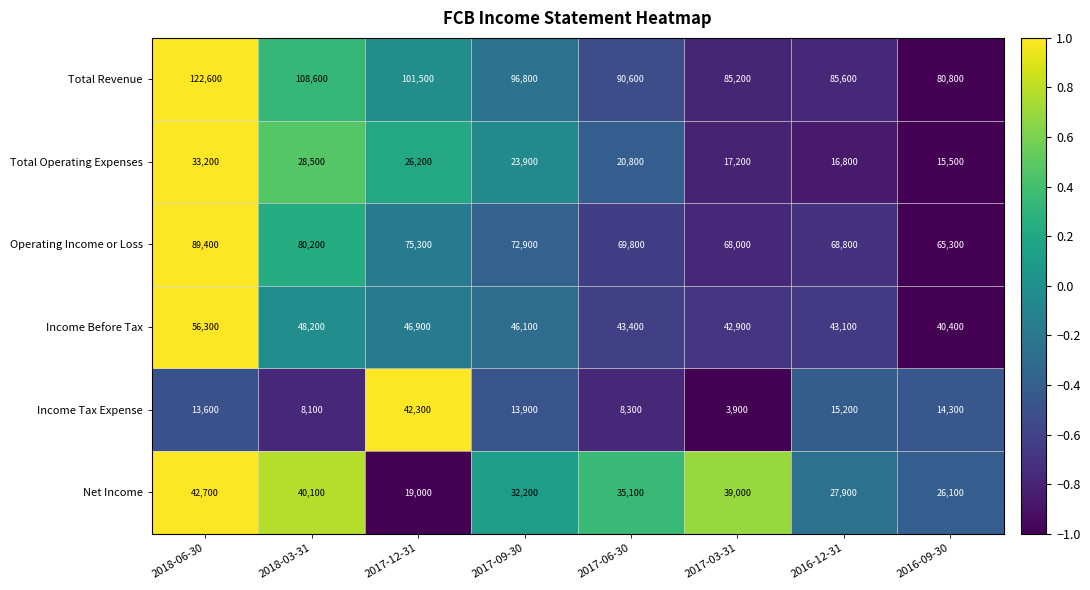

What is the total value across all series at 2018-03-31?

313700